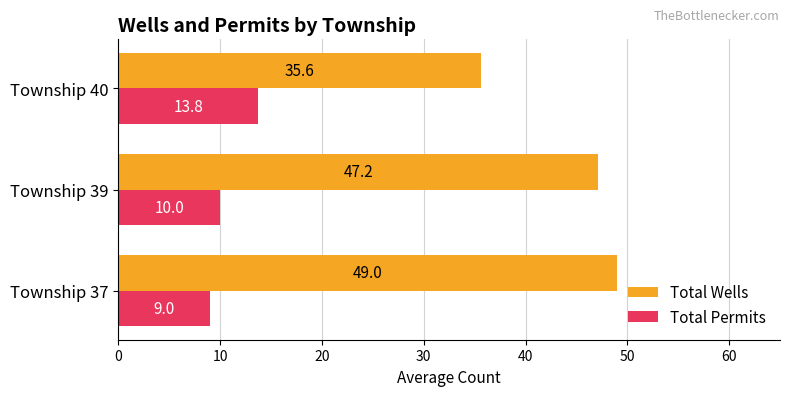

At which label is Total Wells closest to 42?

Township 39